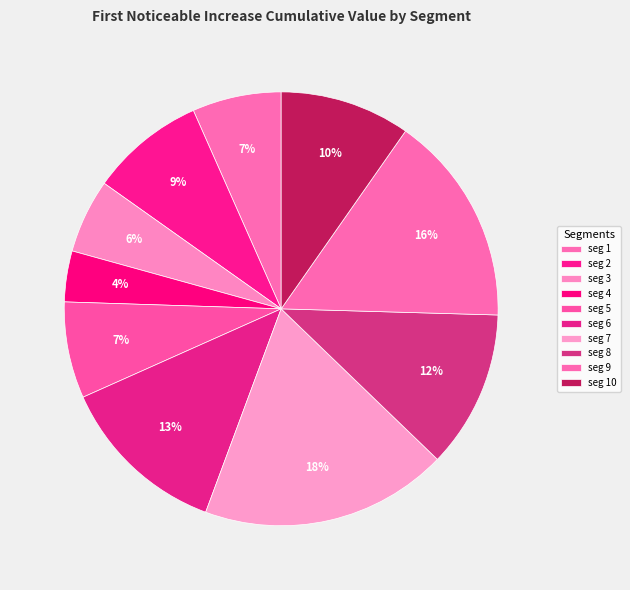

What is the largest slice in the pie chart?

signal segment 7